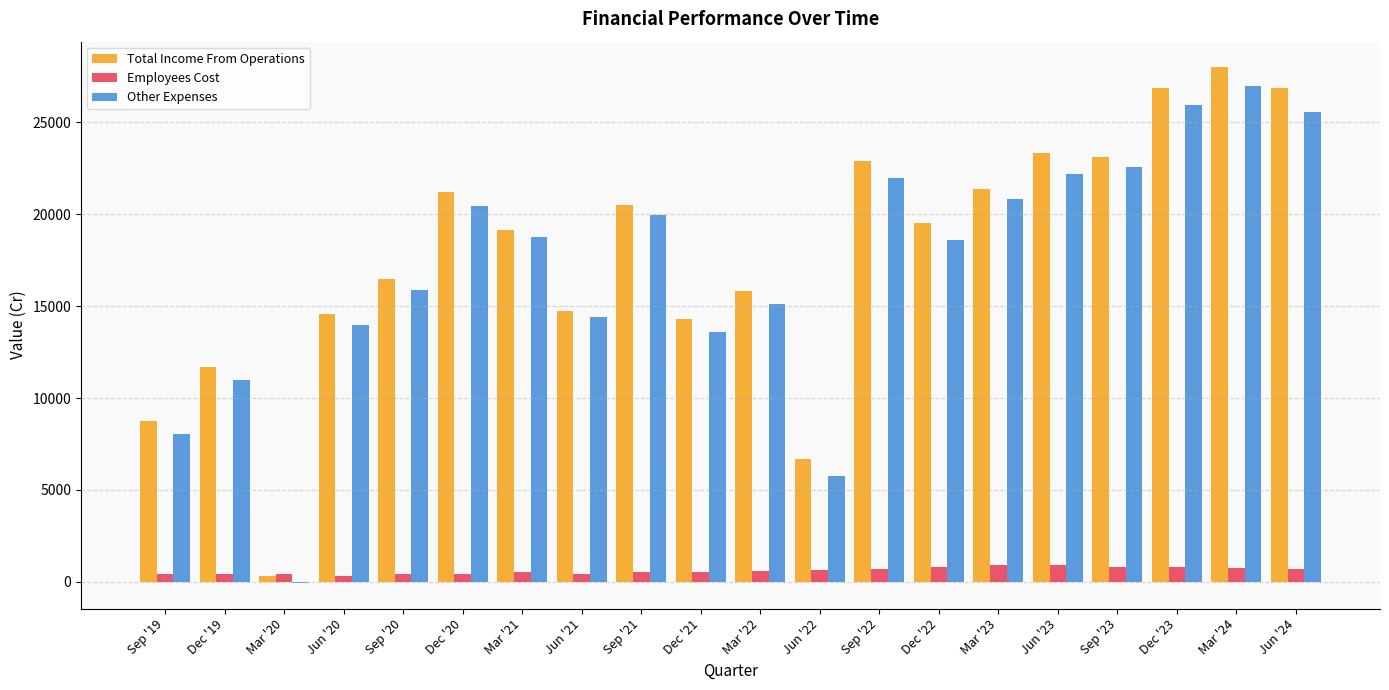

What is the maximum value for Total Income From Operations?

27992.1